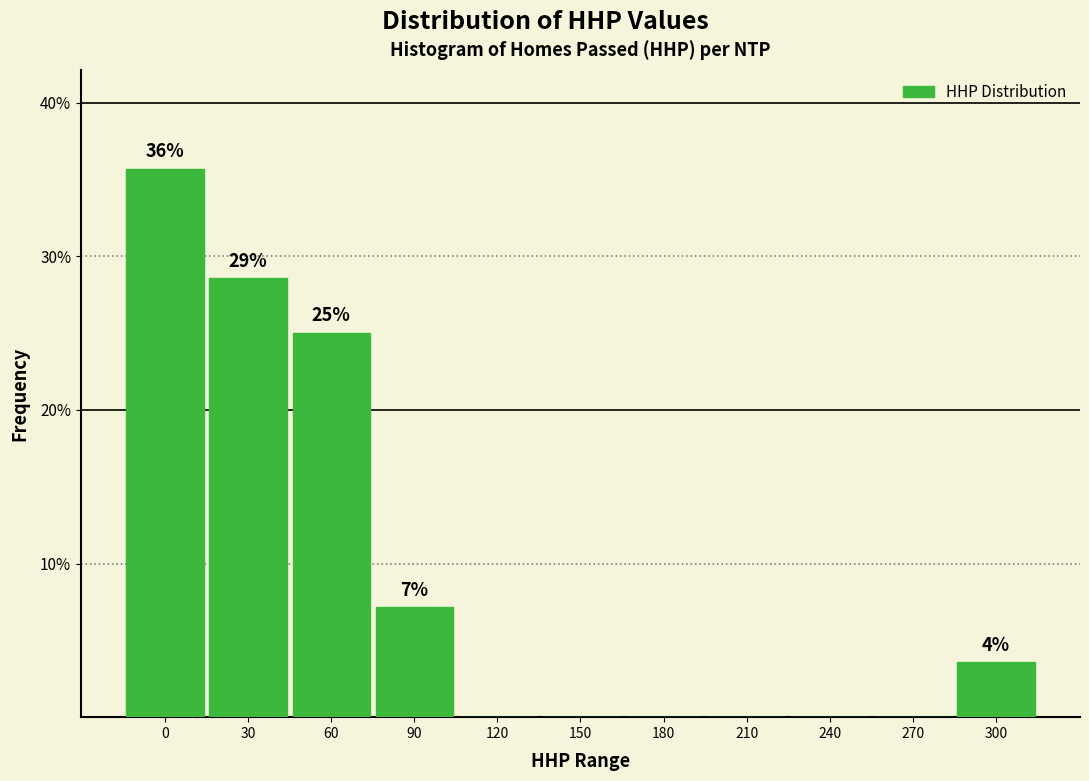

Reading right to left, list all the values displayed in this chart.

300=3.6	270=0.0	240=0.0	210=0.0	180=0.0	150=0.0	120=0.0	90=7.1	60=25.0	30=28.6	0=35.7